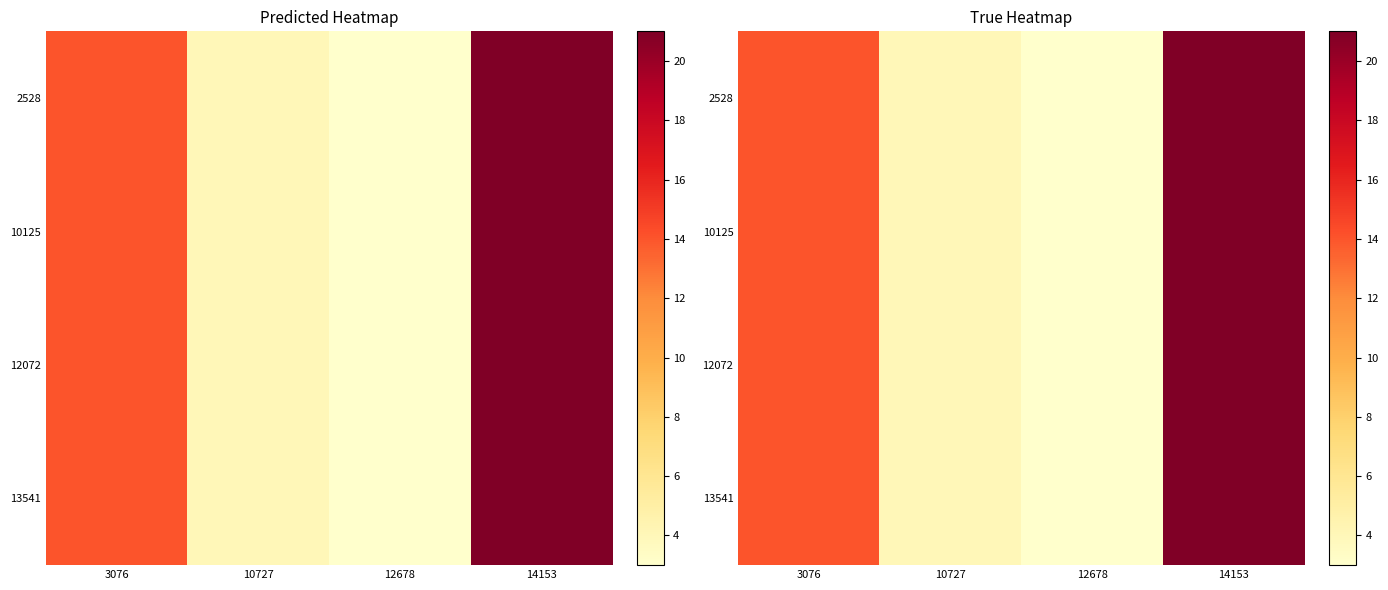

The 10125 series shows 4 at 10727. True or false?

True